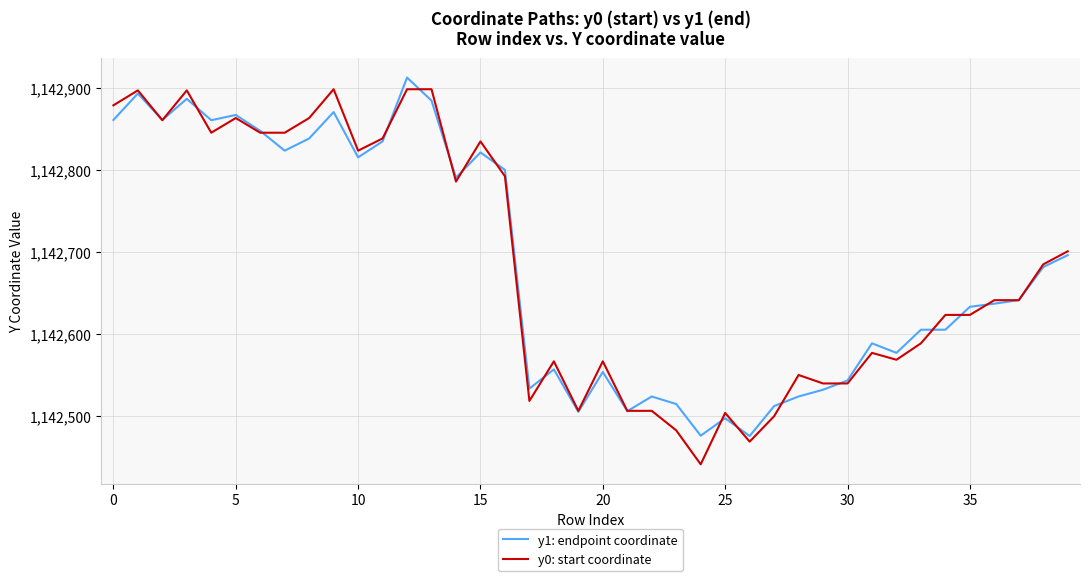

What is the highest value of the y1: endpoint coordinate series?

1142912.9